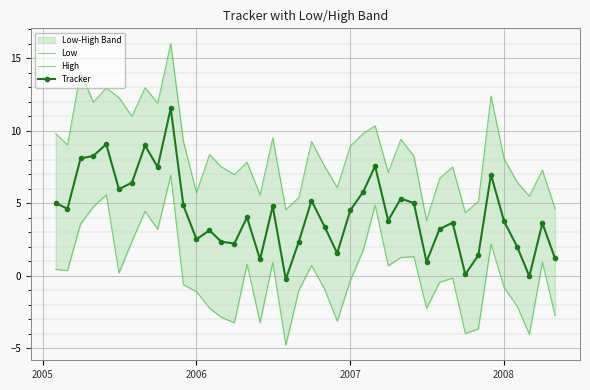

Is it true that High equals 5.1 at 6?

False